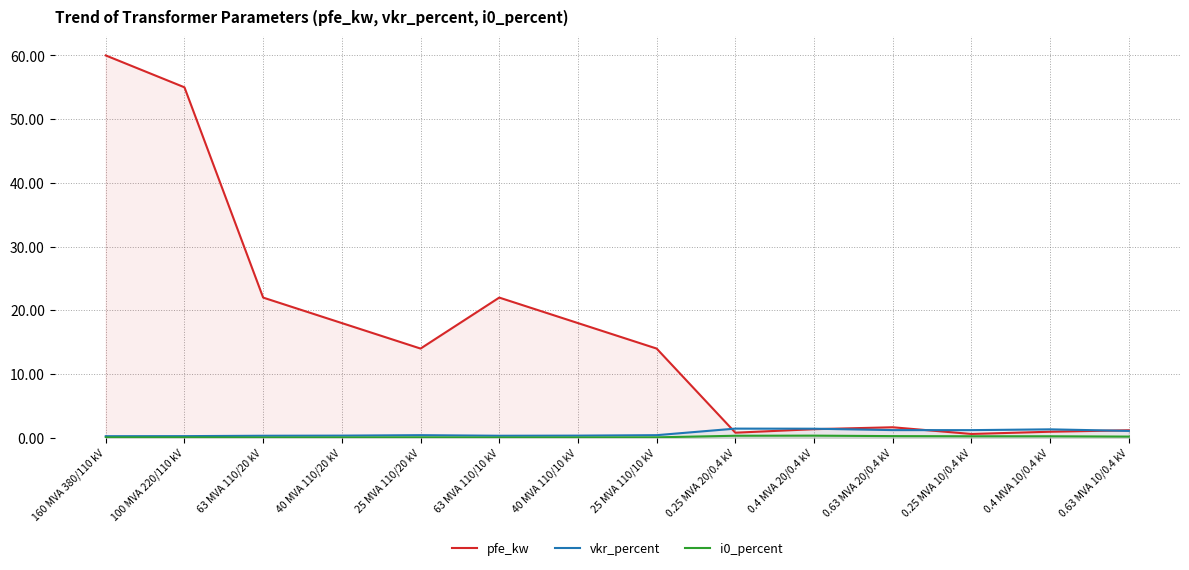

What is the difference between the second highest and minimum values in the vkr_percent series?

1.2